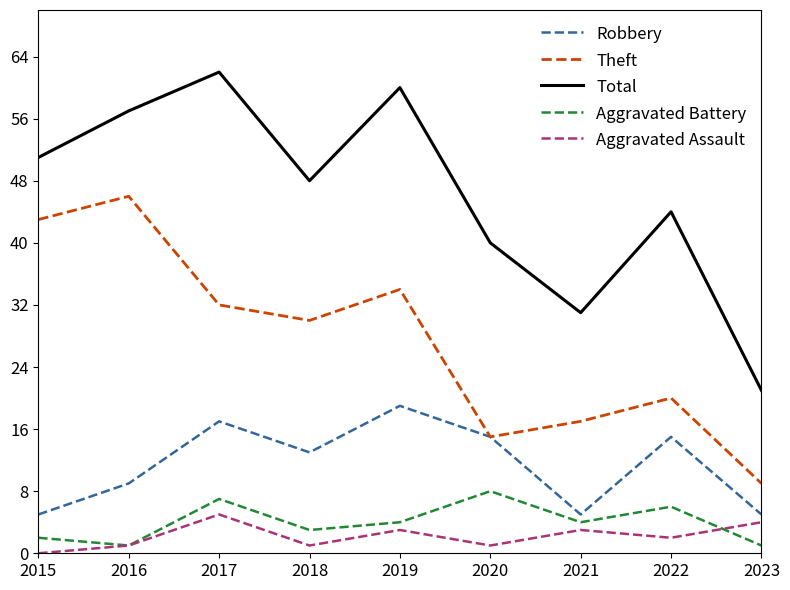

Is it true that Aggravated Battery equals 2 at 2022?

False